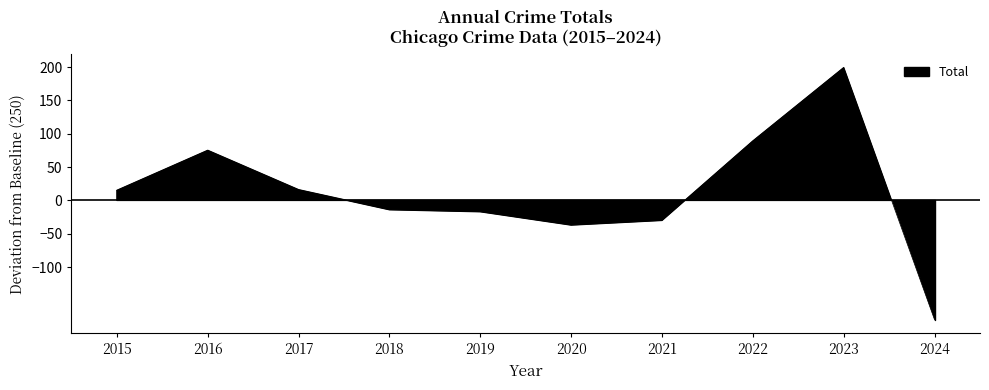

Reading right to left, list all the values displayed in this chart.

2024=-179	2023=199	2022=89	2021=-30	2020=-37	2019=-17	2018=-14	2017=16	2016=75	2015=15